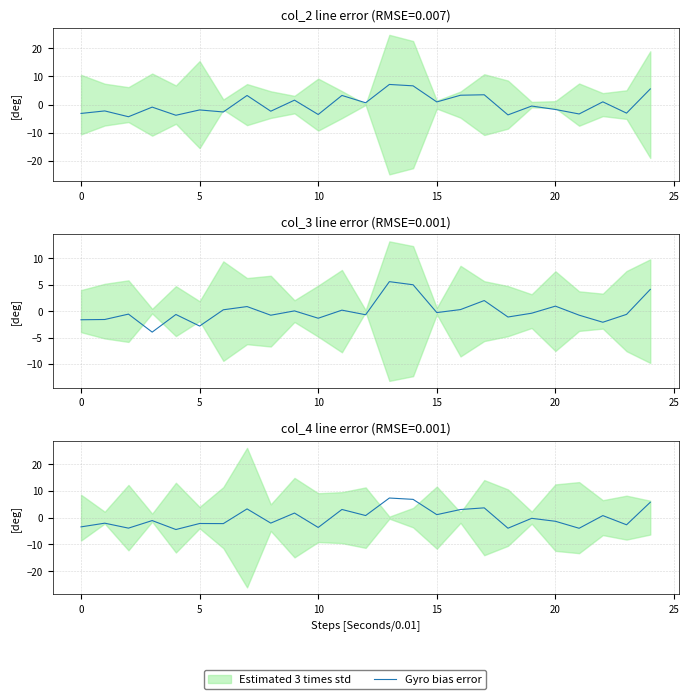

What is the difference between the maximum and minimum values?

11.8